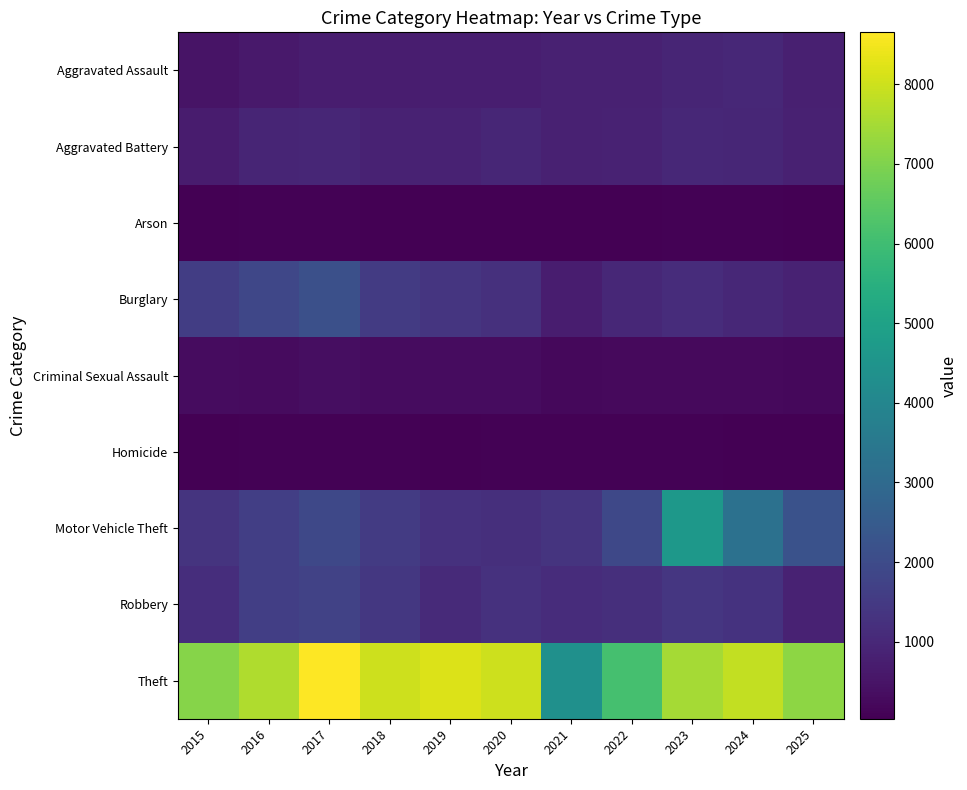

What is the spread (max minus min) of values at 2016?

7565